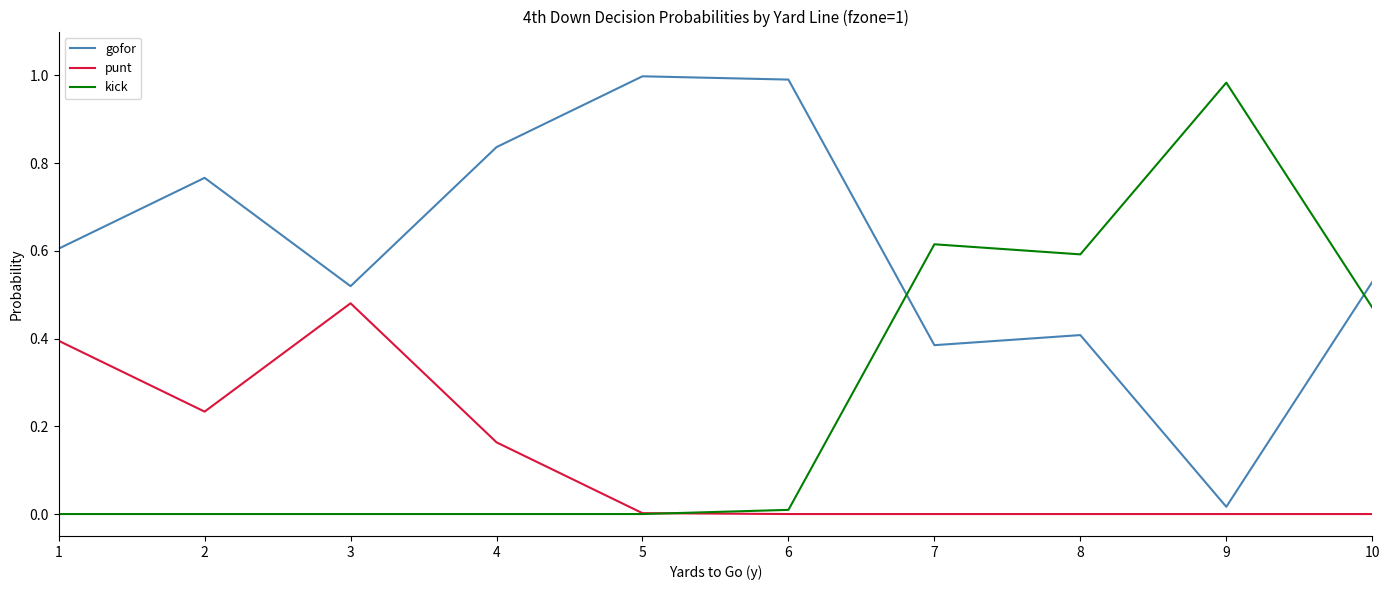

After their last crossing, which series has the higher values: punt or kick?

kick